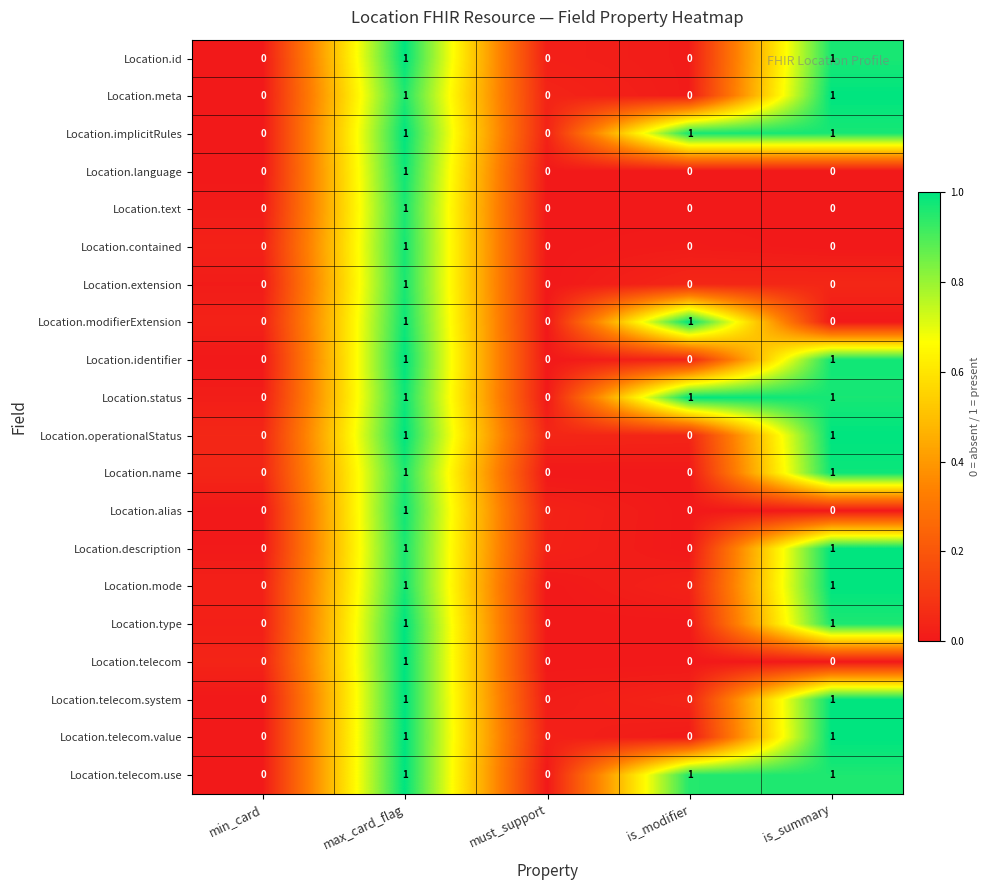

The Location.alias series shows 0 at min_card. True or false?

True